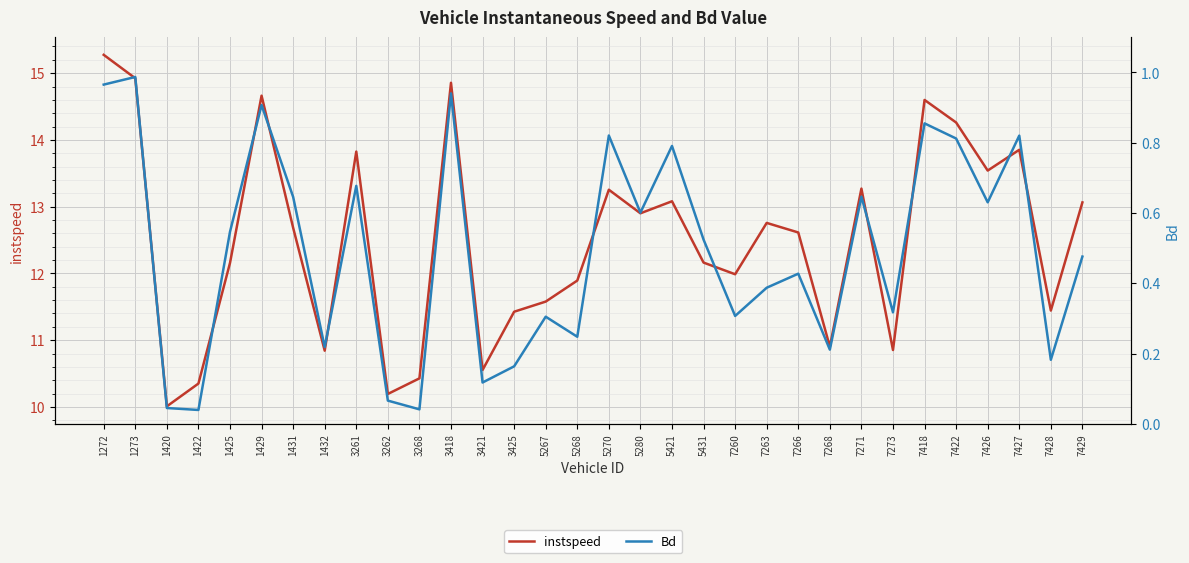

At how many categories does at least one series exceed 11?

24